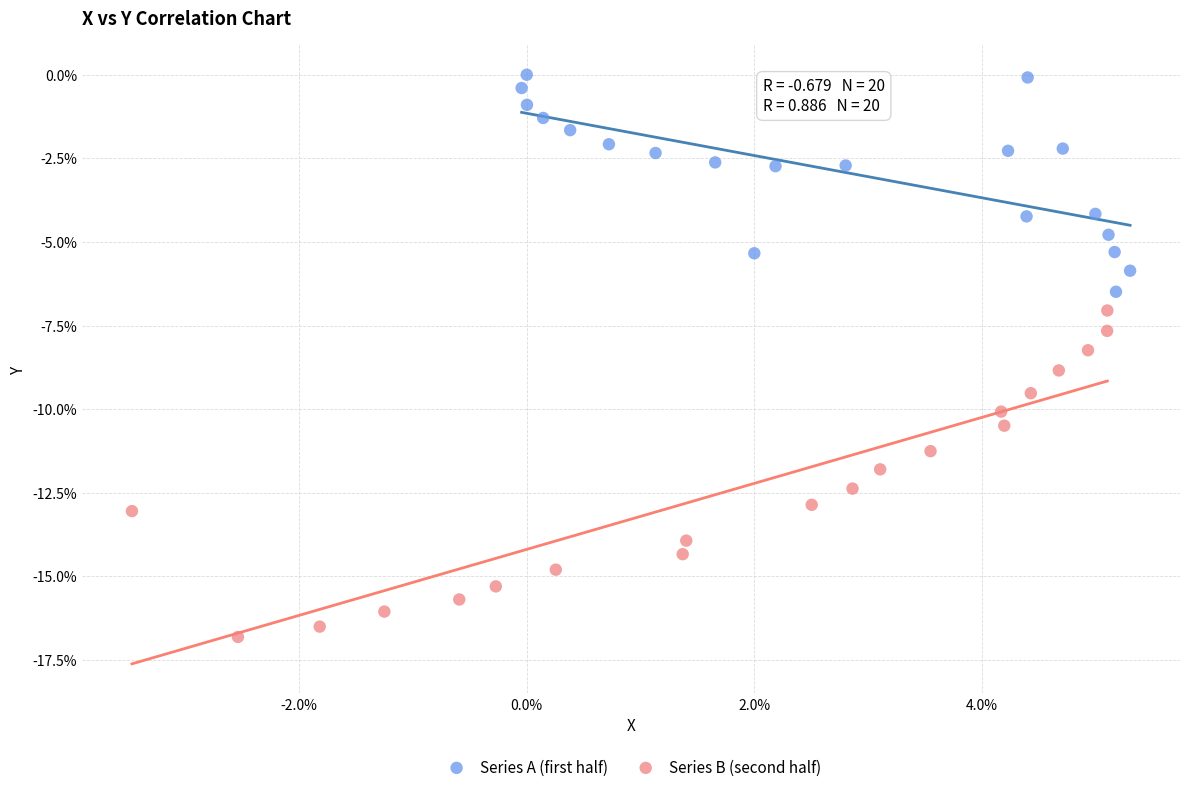

Which series reaches the minimum Y coordinate?

Series B (second half)